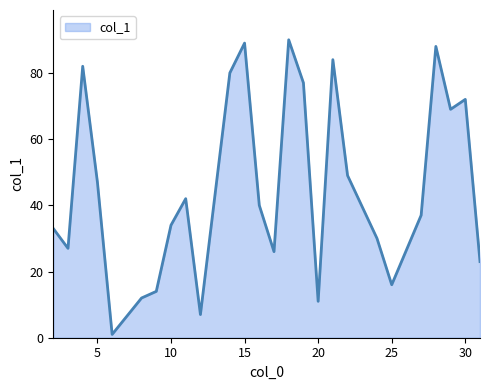

What is the difference between the maximum and minimum values?

89